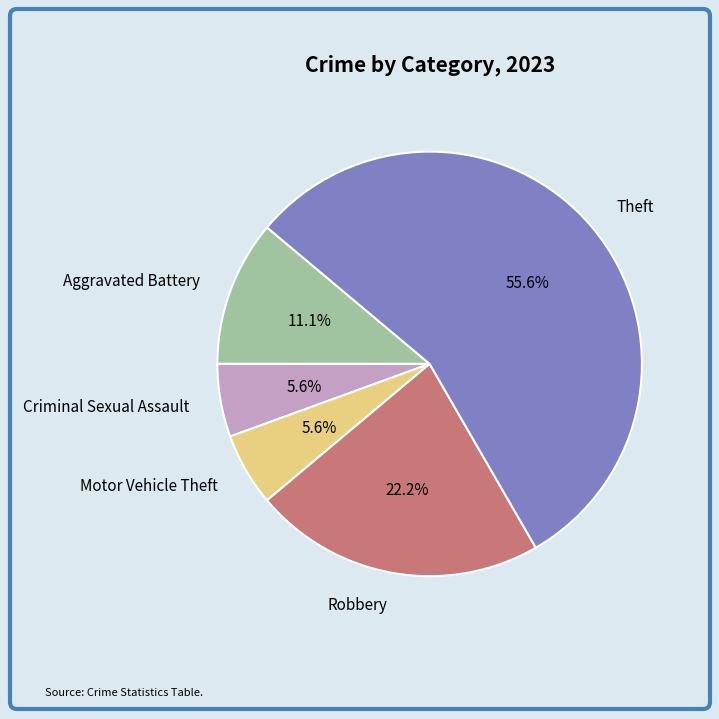

What percentage is NOT represented by Criminal Sexual Assault?

94.4%